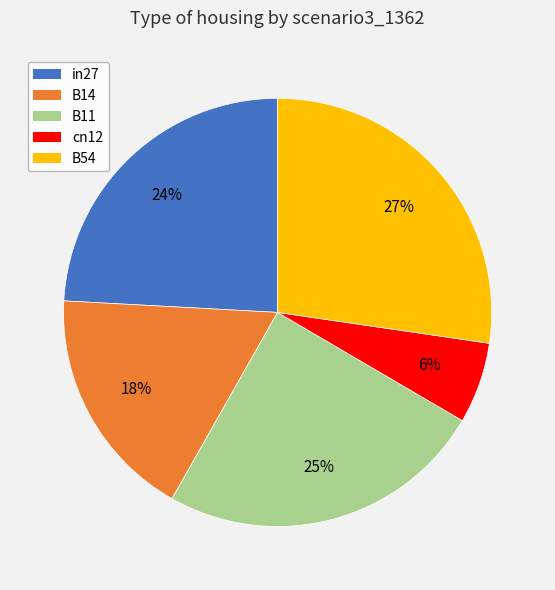

Is there any slice that represents more than half of the pie?

No